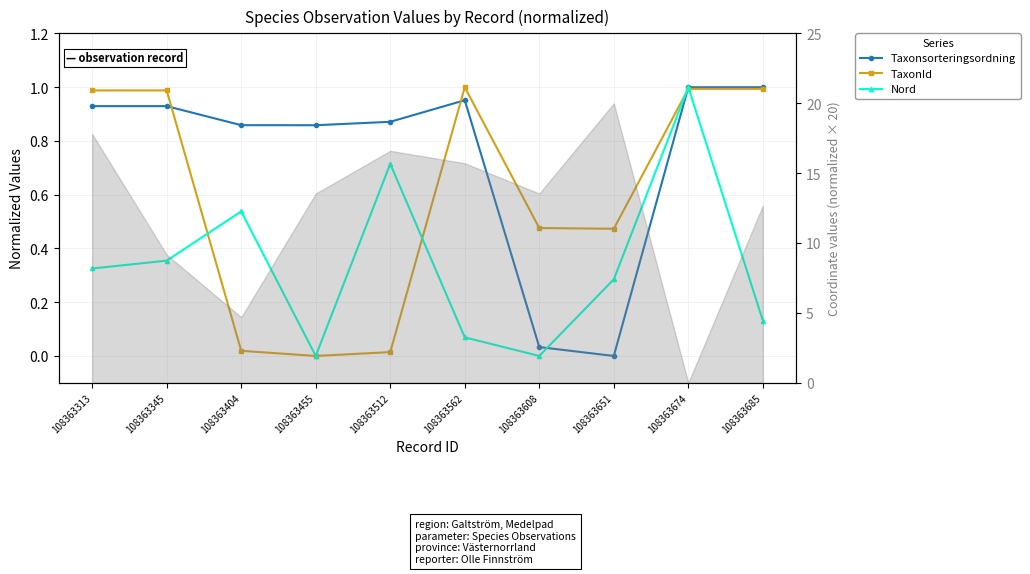

What is the difference between the maximum and minimum values in the TaxonId series?

1.0